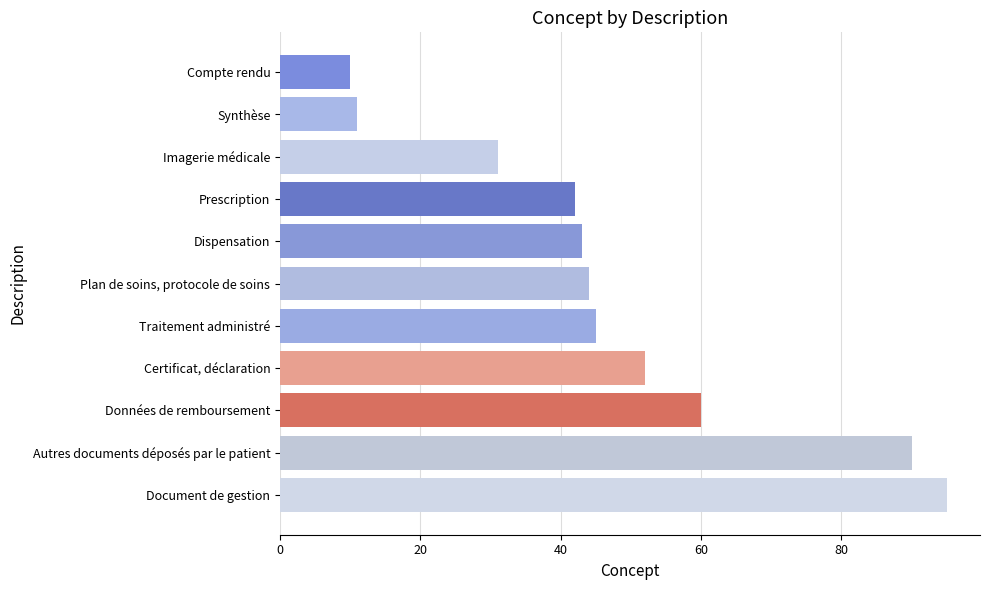

Is it true that the value at Prescription is 42?

True